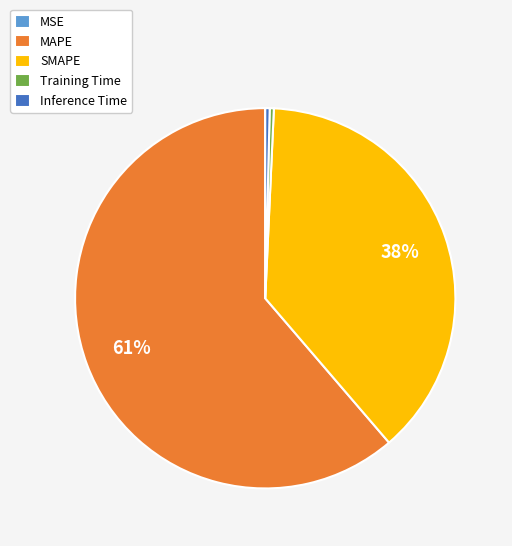

The SMAPE slice represents 32% of the pie. True or false?

False